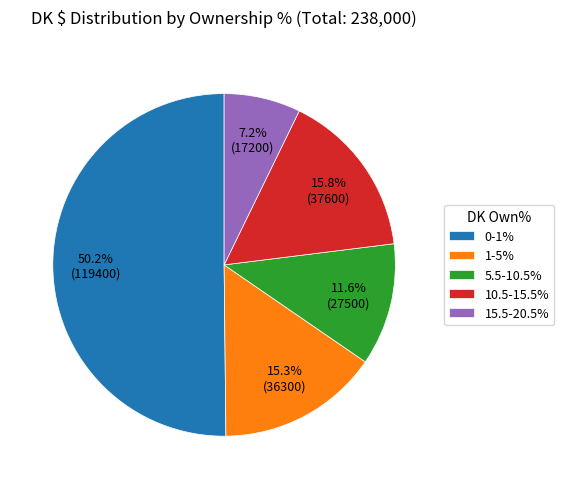

To the nearest percent, what is the average slice percentage?

20%